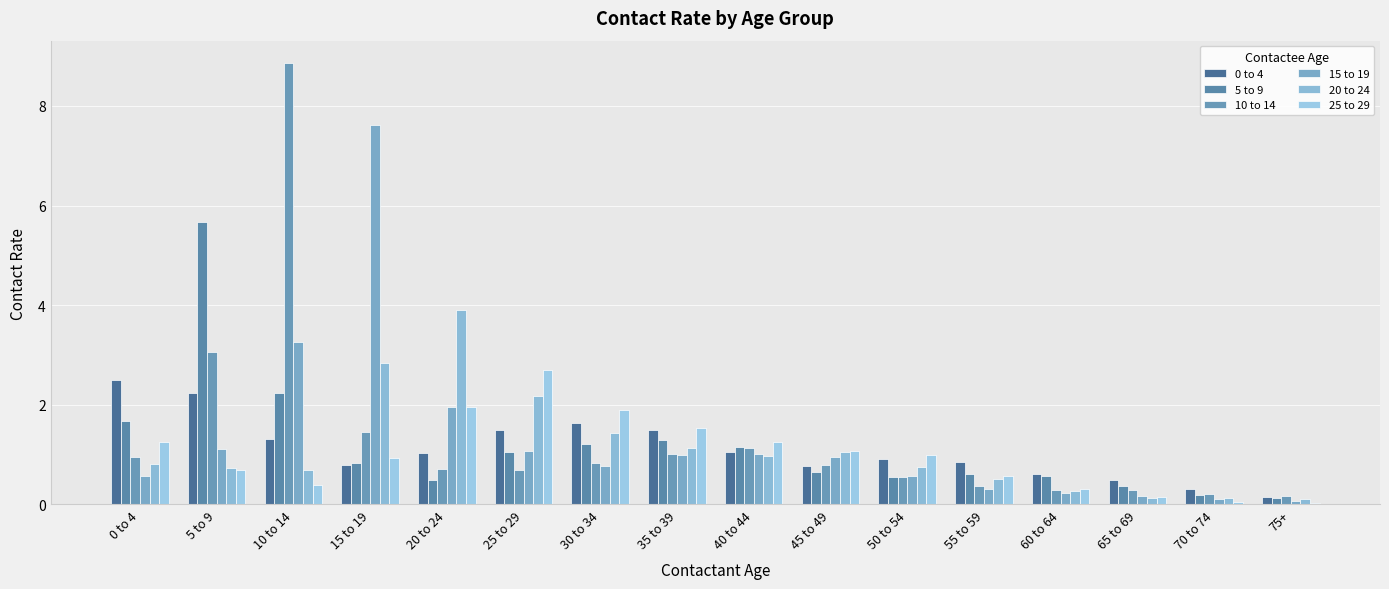

At which category is the sum across all series the highest?

10 to 14